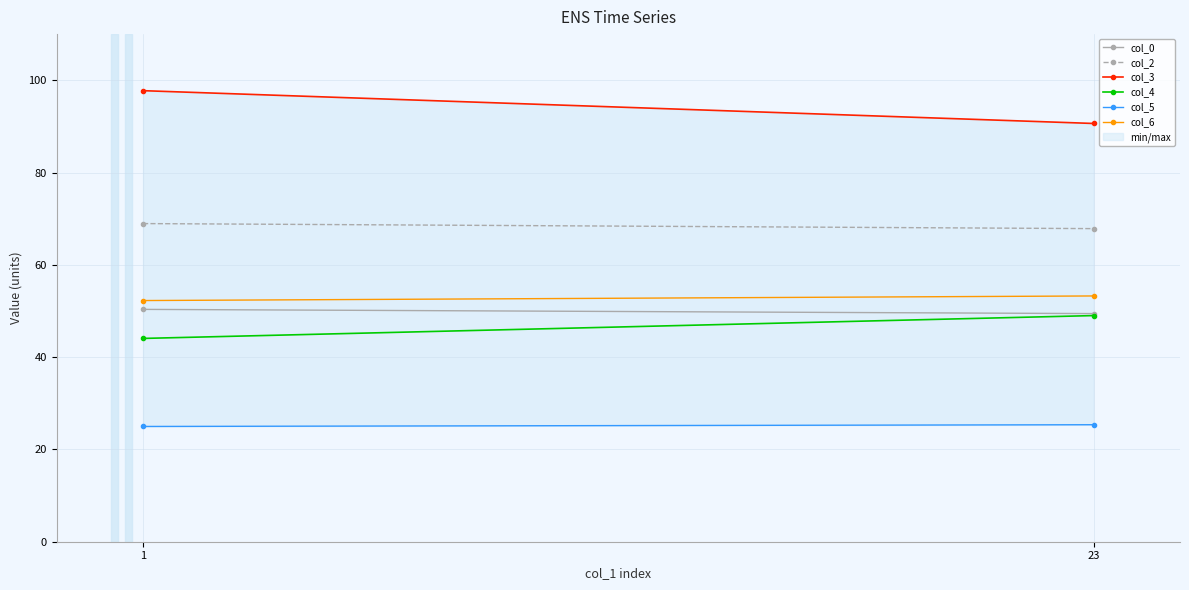

How many values in the col_2 series are below 68?

1